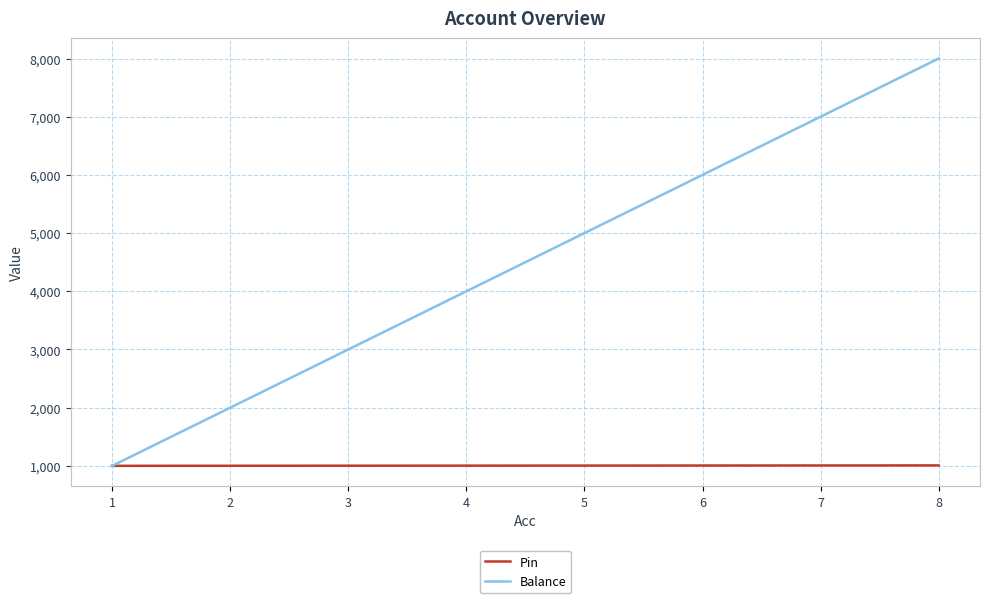

Rank the series at 5 from lowest to highest value.

Pin, Balance